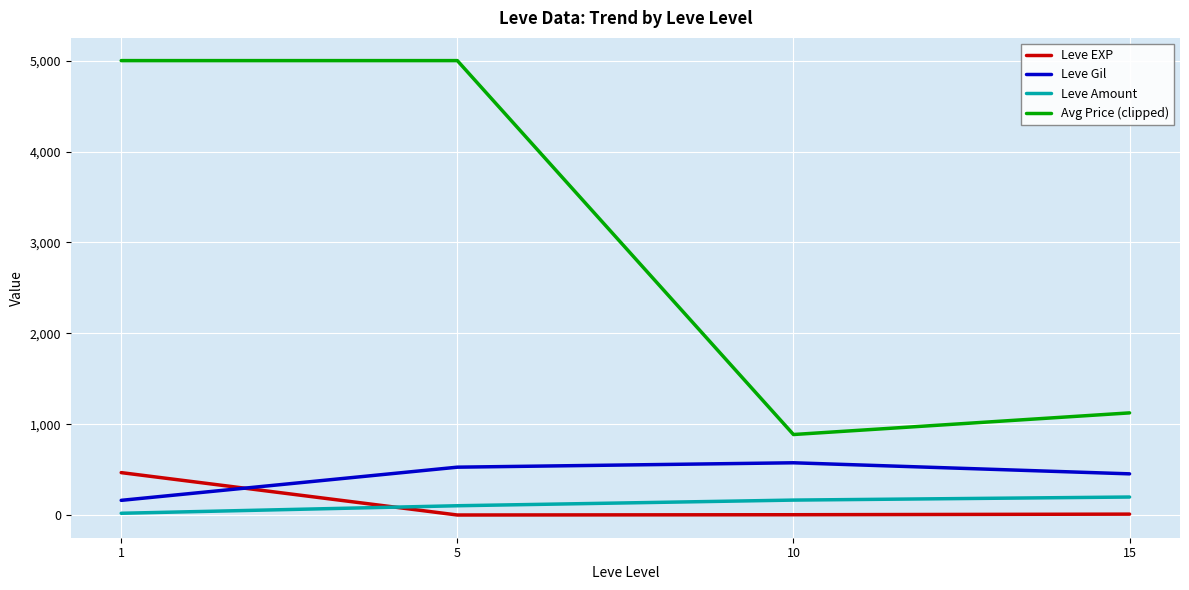

What are all the series names shown in the legend?

Leve EXP, Leve Gil, Leve Amount, Avg Price (clipped)